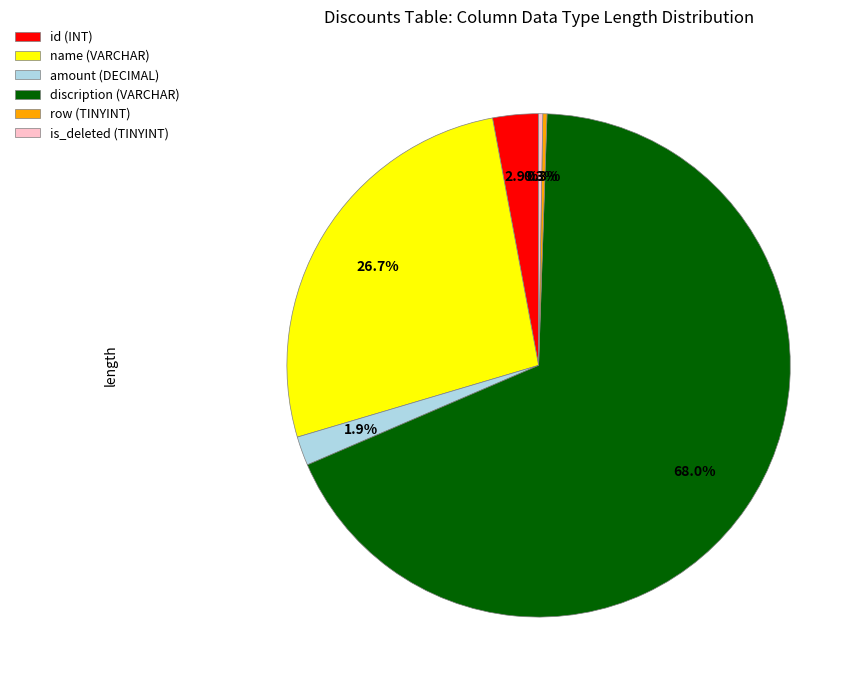

Which category has the biggest portion of the pie?

discription (VARCHAR)